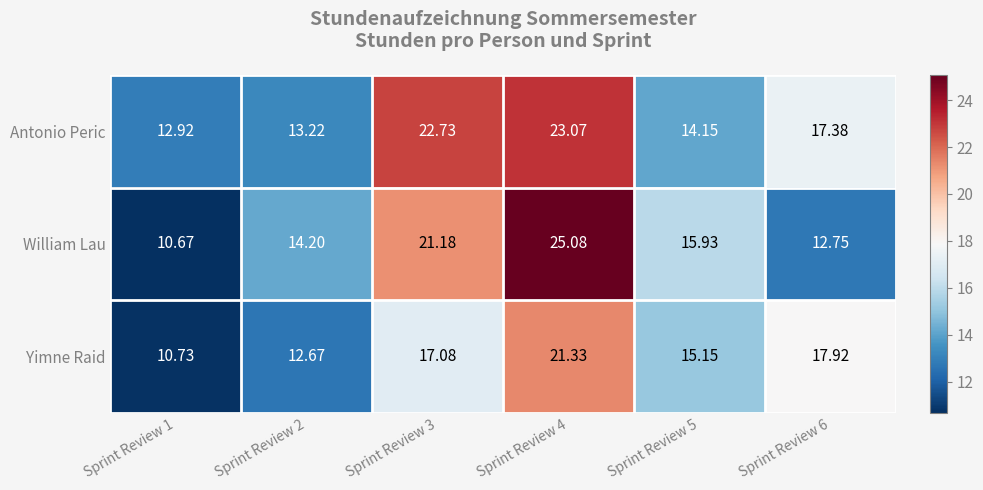

At which category is the sum across all series the highest?

Sprint Review 4